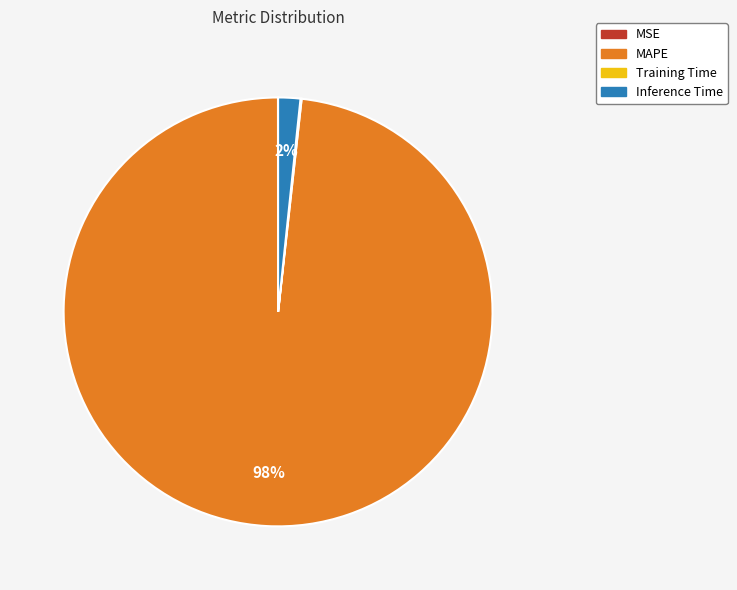

The Inference Time slice represents 2% of the pie. True or false?

True